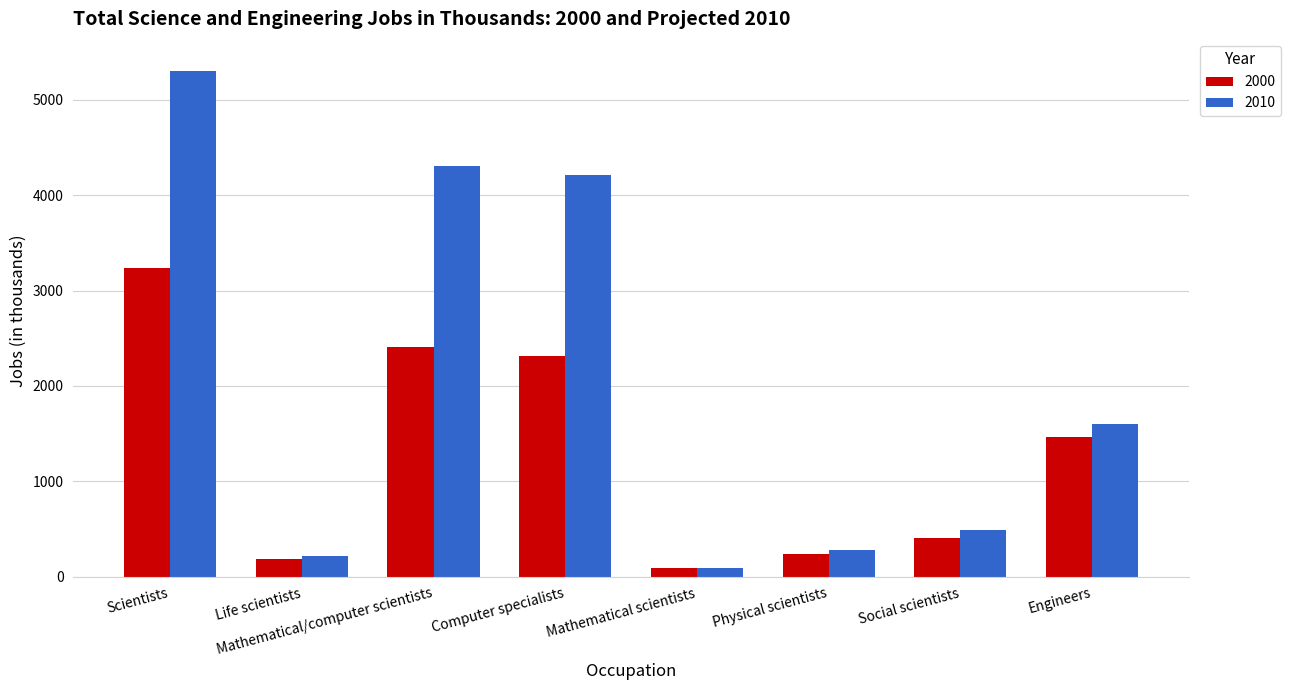

How many series are shown in this chart?

2